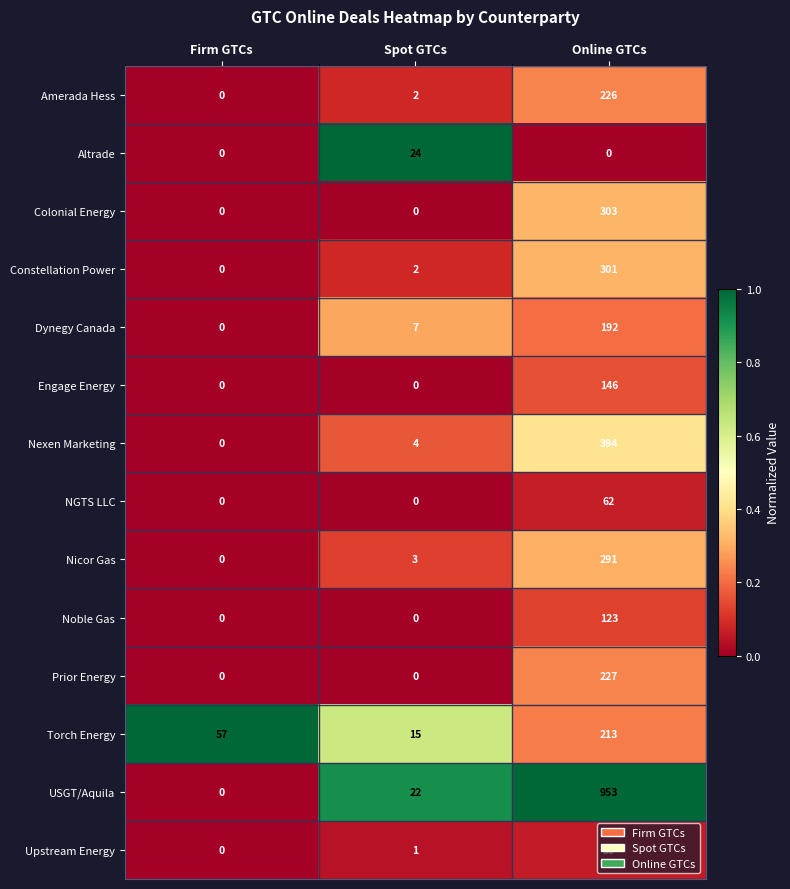

The value of Torch Energy at Spot GTCs is 3. True or false?

False